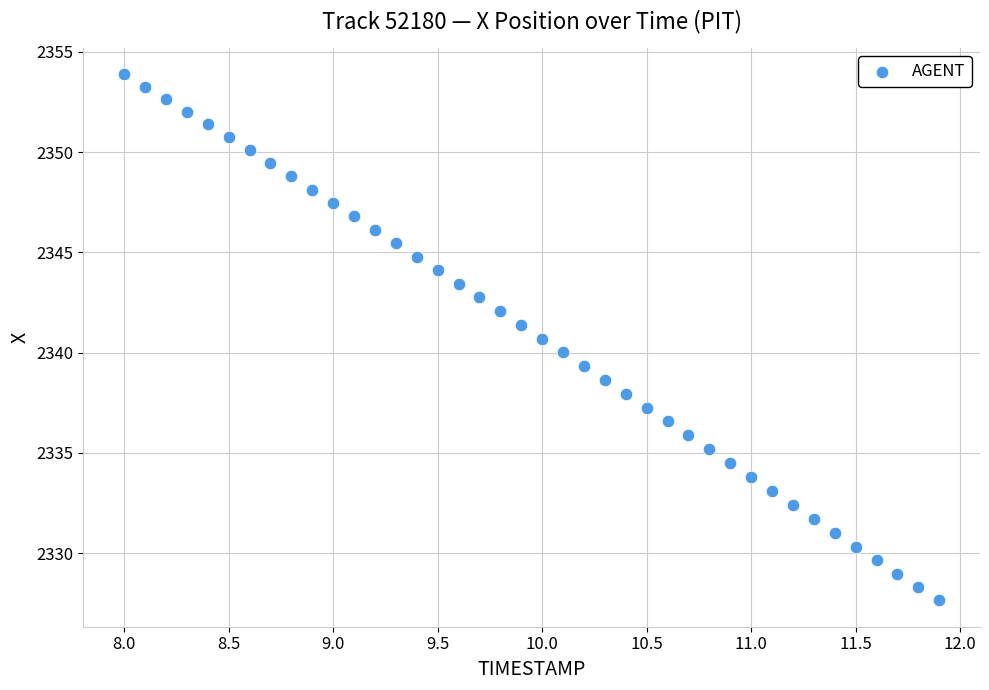

What is the range of Y values (max minus min)?

26.2